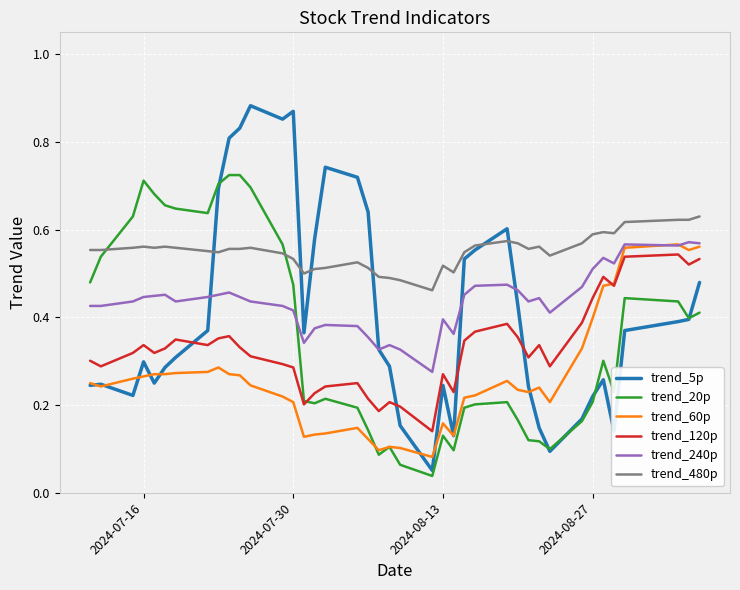

How many lines are shown in the chart?

6